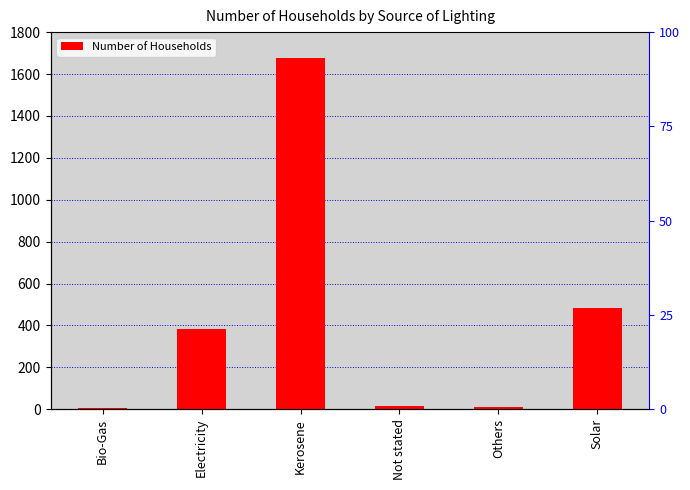

At which label does the data first exceed 385?

Kerosene